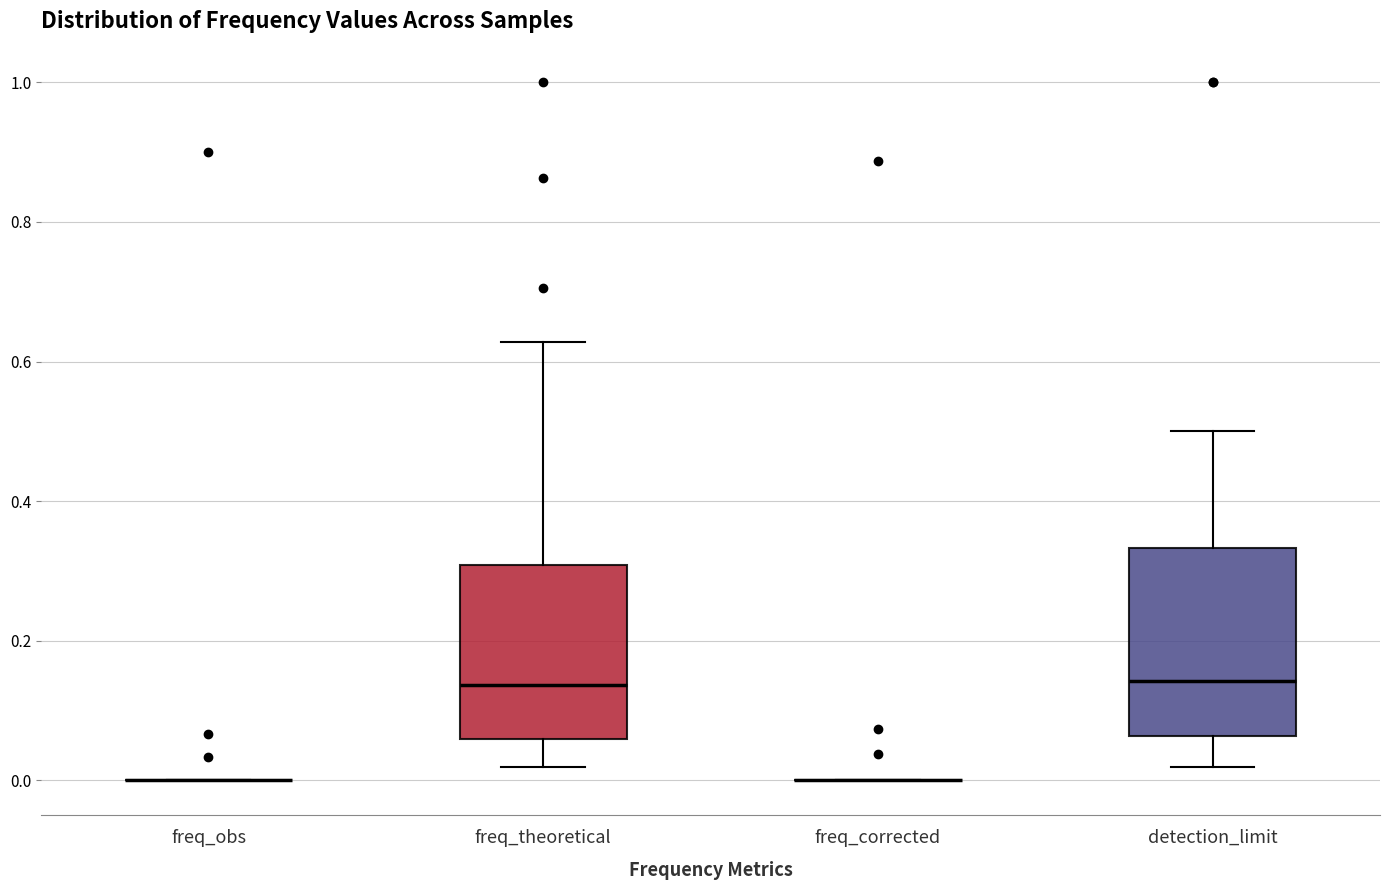

Reading left to right, read every box against the y-axis: the position of its median line, the range the box covers, and the ends of its whiskers. The values are not printed on the chart, so give them approximately, as read against the axis.

freq_obs: box collapsed to a line at 0.00, whiskers 0.00 to 0.00
freq_theoretical: median 0.14, box 0.06 to 0.30, whiskers 0.02 to 0.62
freq_corrected: box collapsed to a line at 0.00, whiskers 0.00 to 0.00
detection_limit: median 0.14, box 0.06 to 0.34, whiskers 0.02 to 0.50